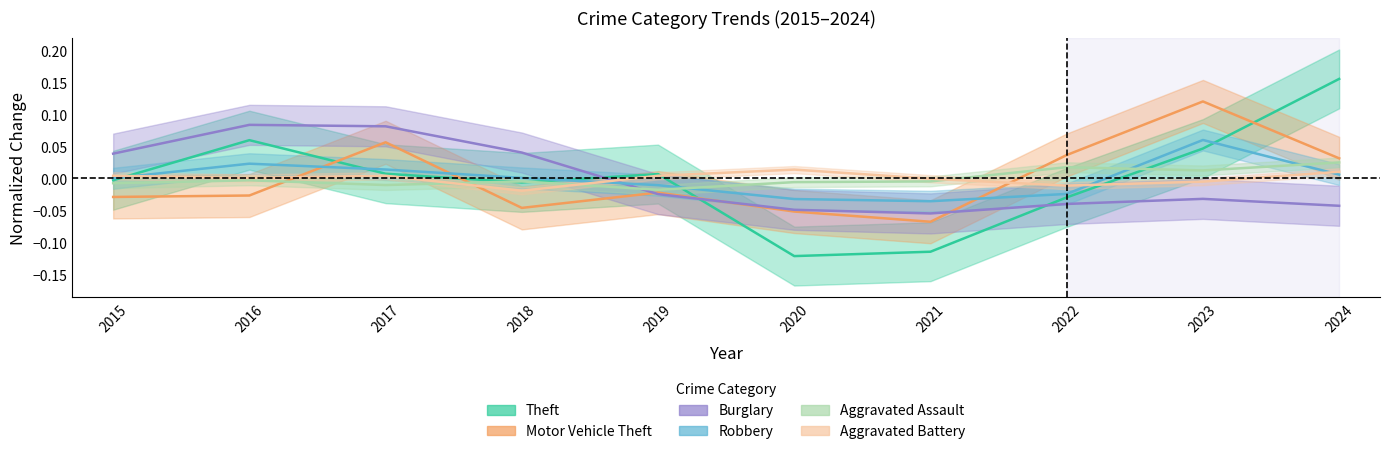

At which label does Motor Vehicle Theft reach its minimum?

2021